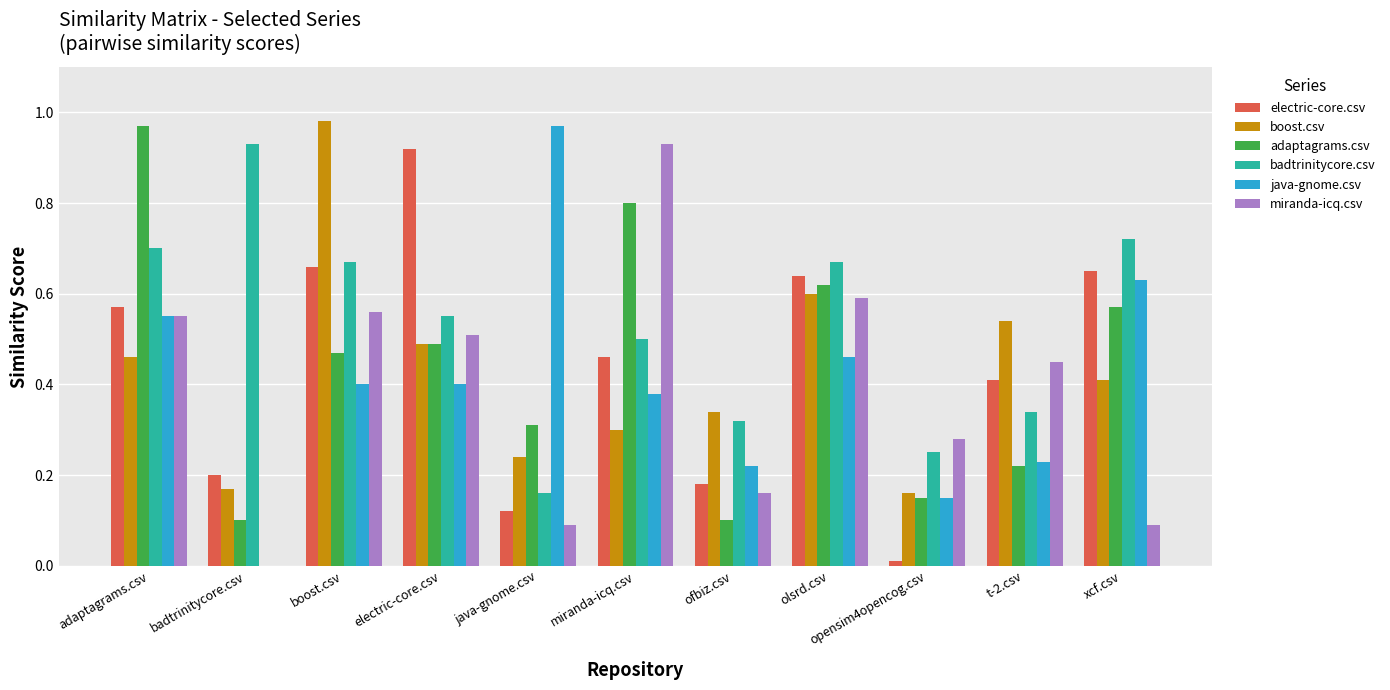

What is the sum of all badtrinitycore.csv values?

5.8